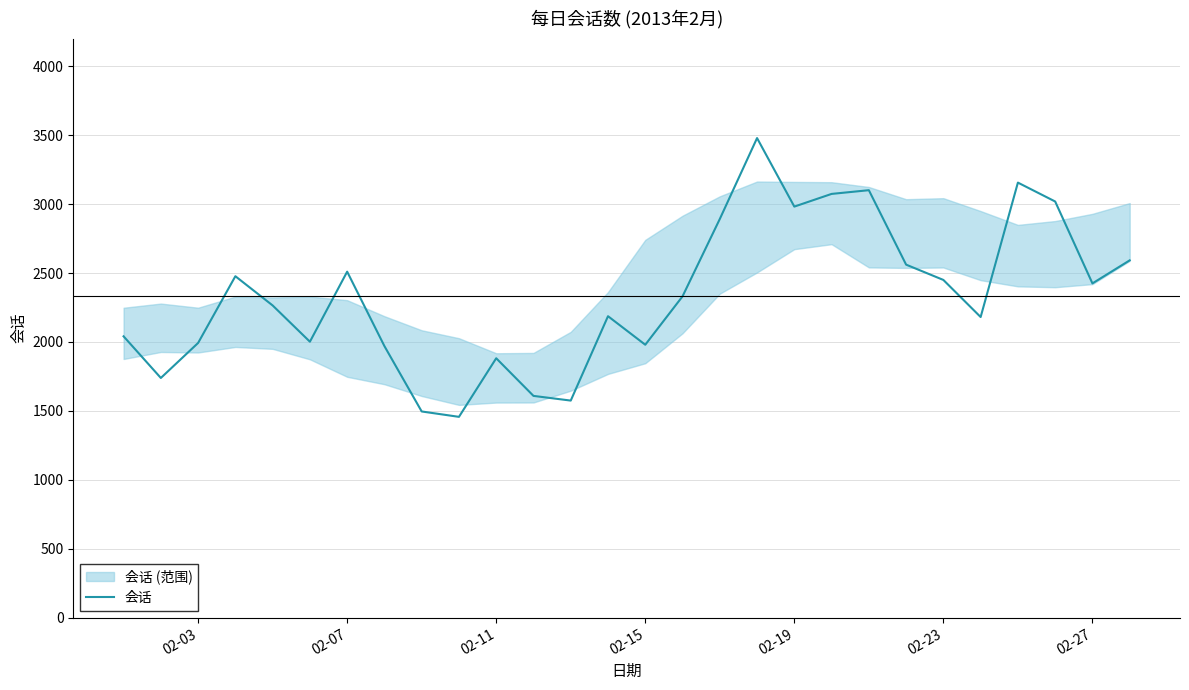

What is the minimum value for 会话?

1457